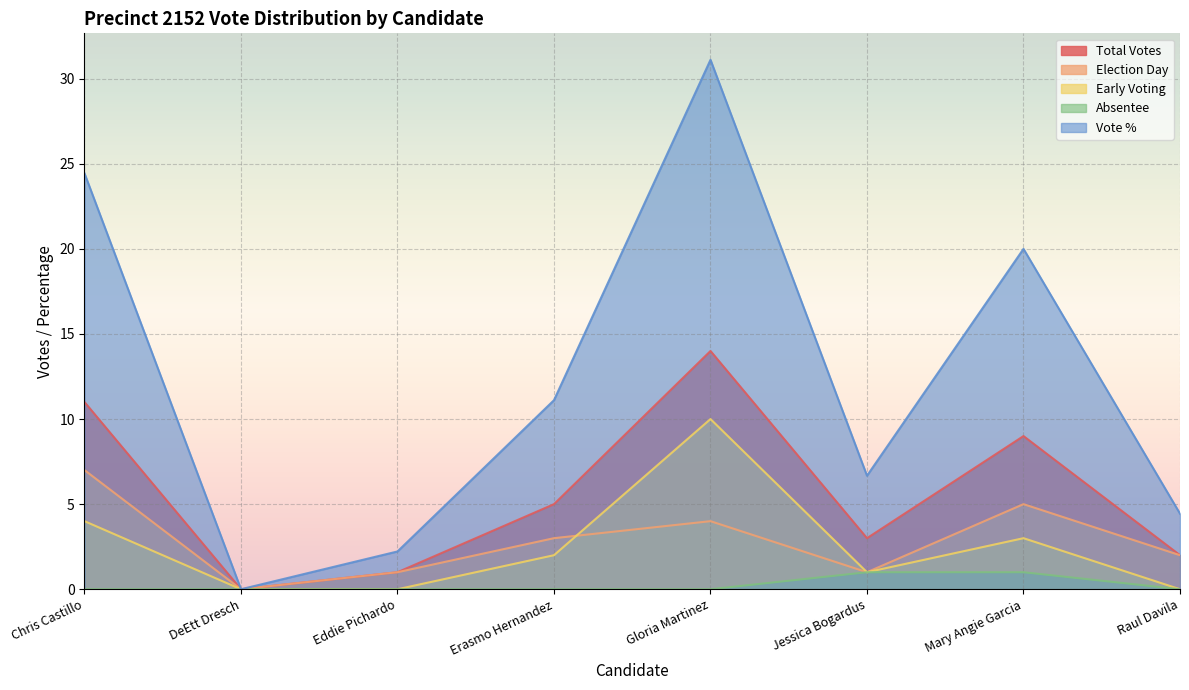

The value of election_day at Chris Castillo is 7.0. True or false?

True